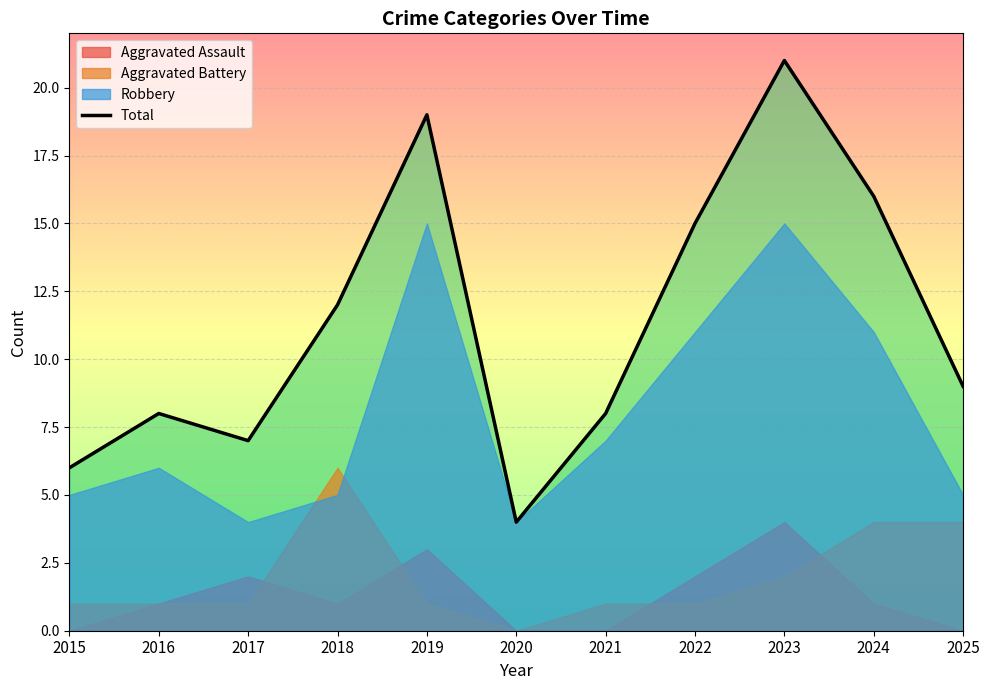

Where does the data first go above 9?

2018